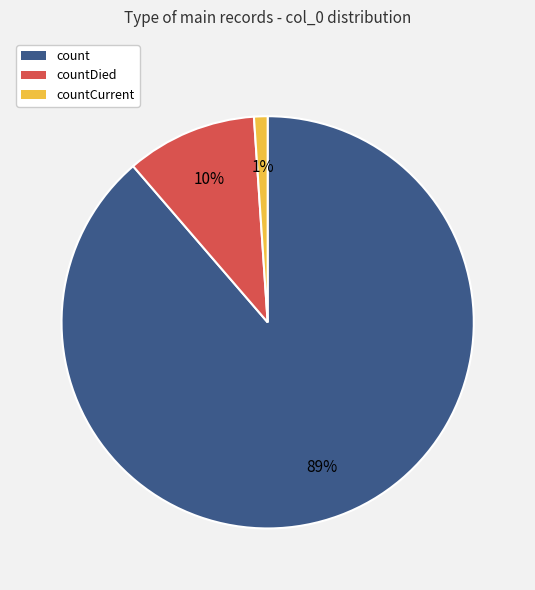

How many slices are in this pie chart?

3